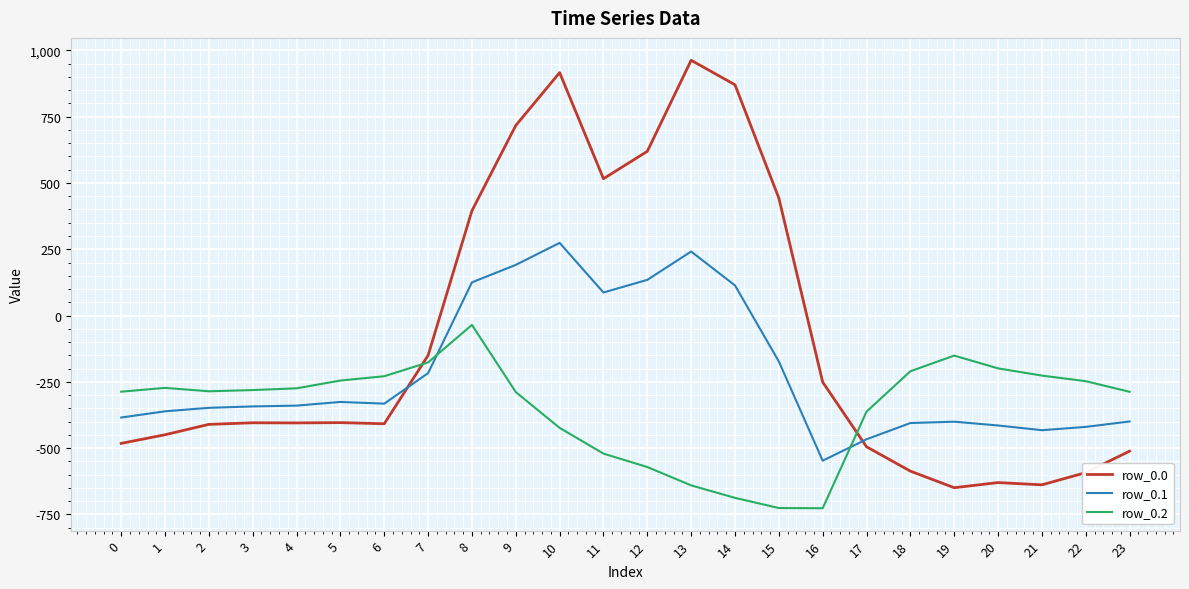

Which series changed the most between 6 and 14?

row_0.0